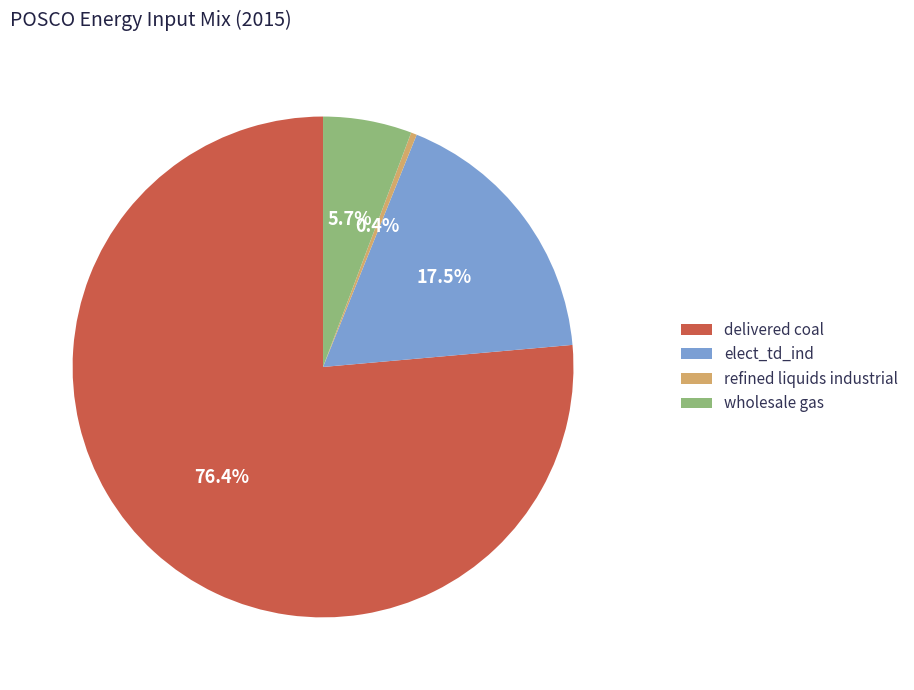

Is there a majority slice in this chart?

Yes